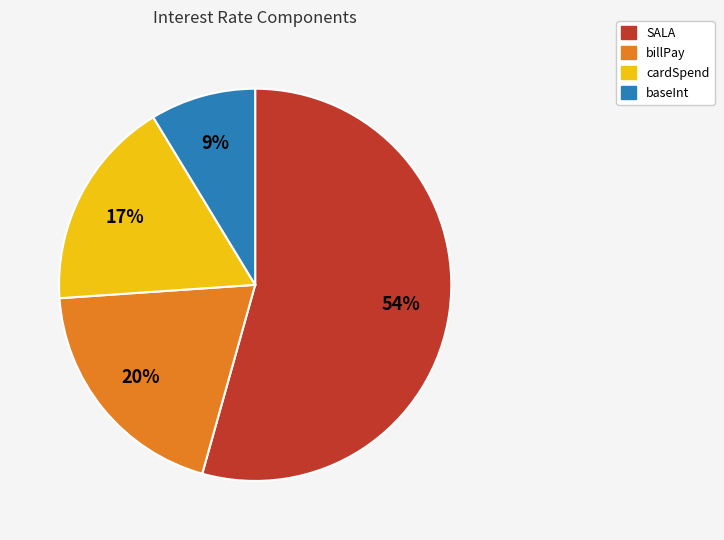

The billPay slice represents 20% of the pie. True or false?

True